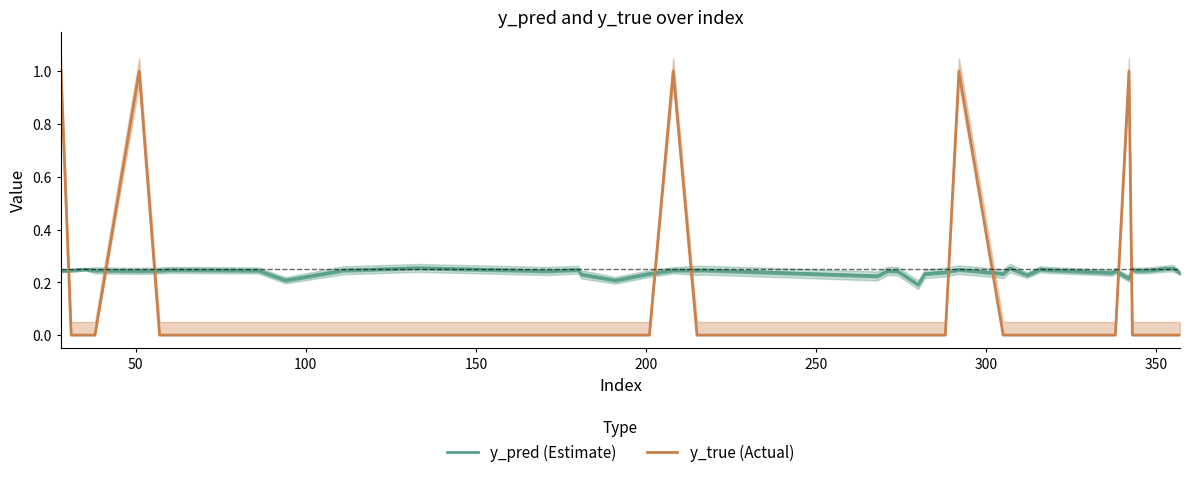

What is the highest value of the y_true (Actual) series?

1.0